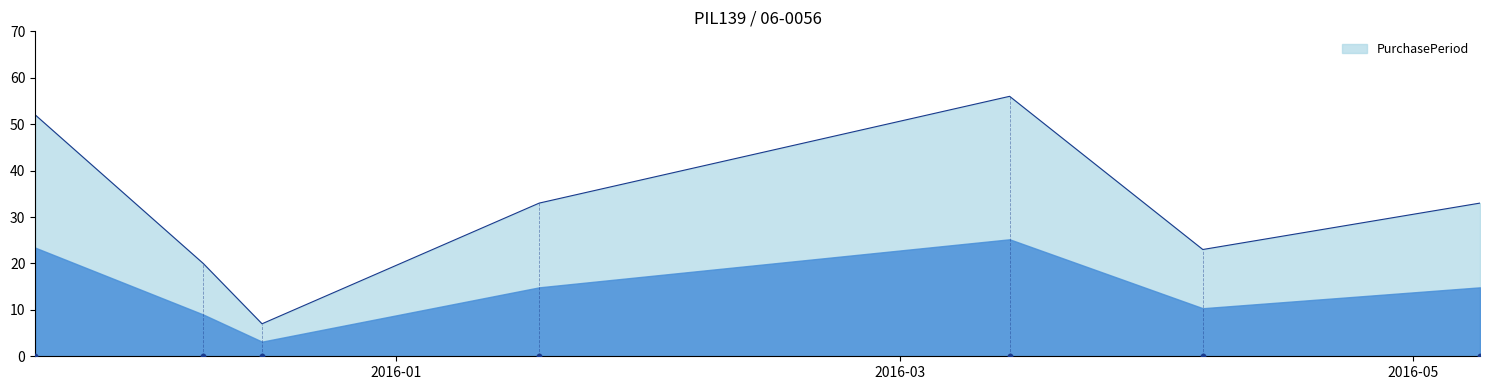

Approximately how many times larger is the value at 2016-03-14 compared to 2016-05-09?

1.7